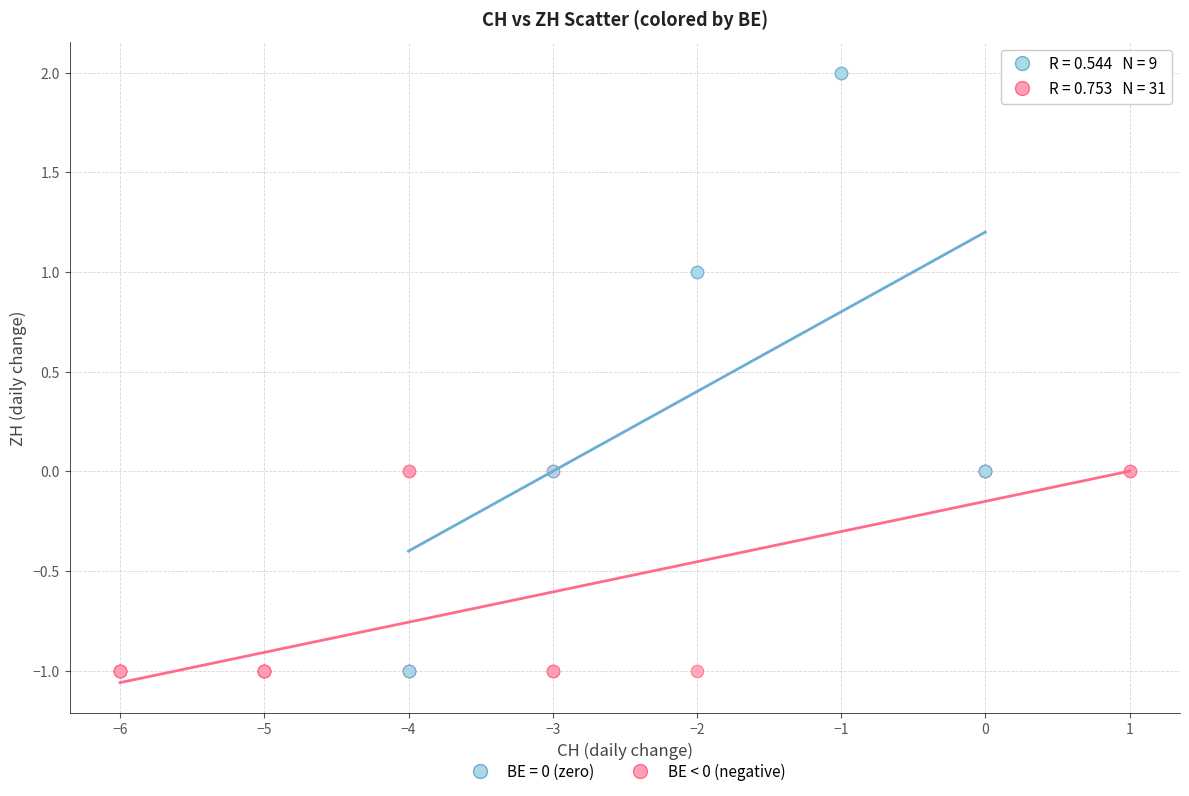

Which series contains the highest Y value?

BE = 0 (zero)